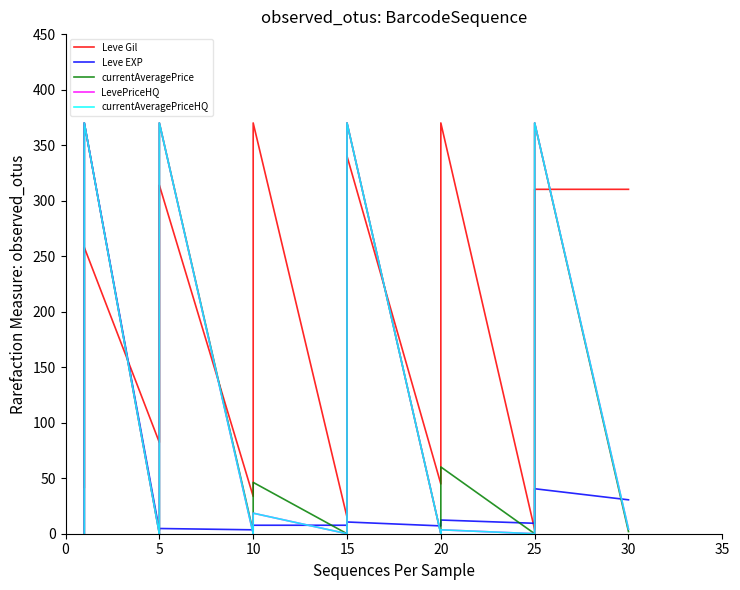

Reading left to right, extract all data points from this chart.

Leve Gil: 41.9	42.2	59.8	59.8	59.8	257.9	82.2	82.2	82.2	82.2	171.9	313.9	33.6	328.9	328.9	370.0	370.0	370.0	14.9	14.9	340.1	340.1	340.1	340.1	44.8	224.2	358.8	358.8	370.0	370.0	3.7	29.9	56.1	119.6	145.8	310.2	310.2
Leve EXP: 0.6	0.6	0.6	0.6	370.0	370.0	2.9	2.9	2.9	2.9	3.5	4.7	3.5	3.5	5.3	5.3	5.3	7.6	7.6	7.6	10.6	10.6	10.6	10.6	7.0	7.0	8.2	8.2	10.0	12.3	9.4	12.3	16.4	21.1	34.1	40.5	30.5
currentAveragePrice: 0.0	0.0	0.1	0.4	5.1	370.0	0.0	1.8	3.6	3.7	4.3	370.0	1.7	1.9	4.6	4.6	8.9	46.2	0.0	0.5	0.8	14.1	14.3	370.0	0.0	1.4	3.4	4.6	29.4	60.1	0.0	2.8	3.8	13.9	55.5	370.0	1.9
LevePriceHQ: 0.0	0.0	0.0	0.4	6.9	370.0	0.0	1.8	6.9	6.9	8.5	370.0	0.0	0.5	1.4	4.6	4.6	18.5	0.0	0.0	0.0	0.0	0.0	370.0	0.0	0.0	0.0	0.0	2.6	3.5	0.0	4.0	6.9	13.9	92.5	370.0	4.2
currentAveragePriceHQ: 0.0	0.0	0.0	0.4	6.9	370.0	0.0	1.8	6.9	6.9	8.5	370.0	0.0	0.5	1.4	4.6	4.6	18.5	0.0	0.0	0.0	0.0	0.0	370.0	0.0	0.0	0.0	0.0	2.6	3.5	0.0	4.0	6.9	13.9	92.5	370.0	4.2